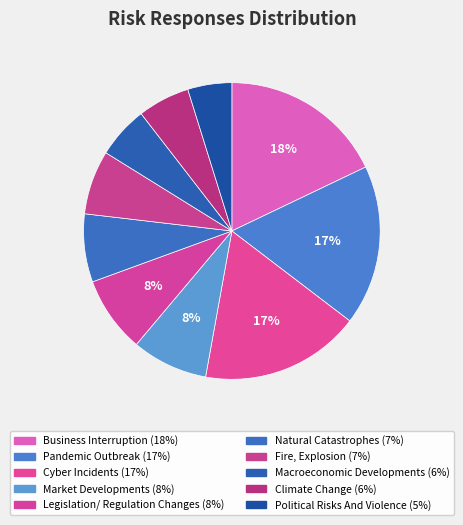

Which category has the biggest portion of the pie?

Business Interruption